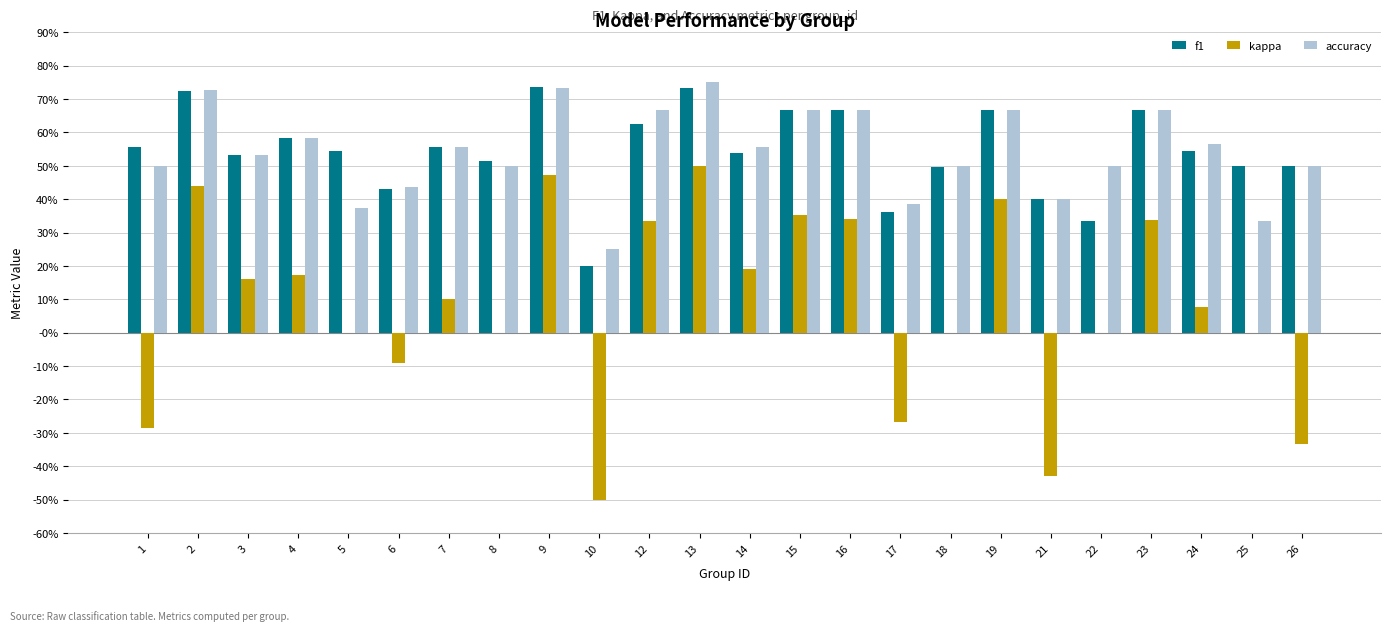

True or false: f1 has a value of 0.4 at 23.

False